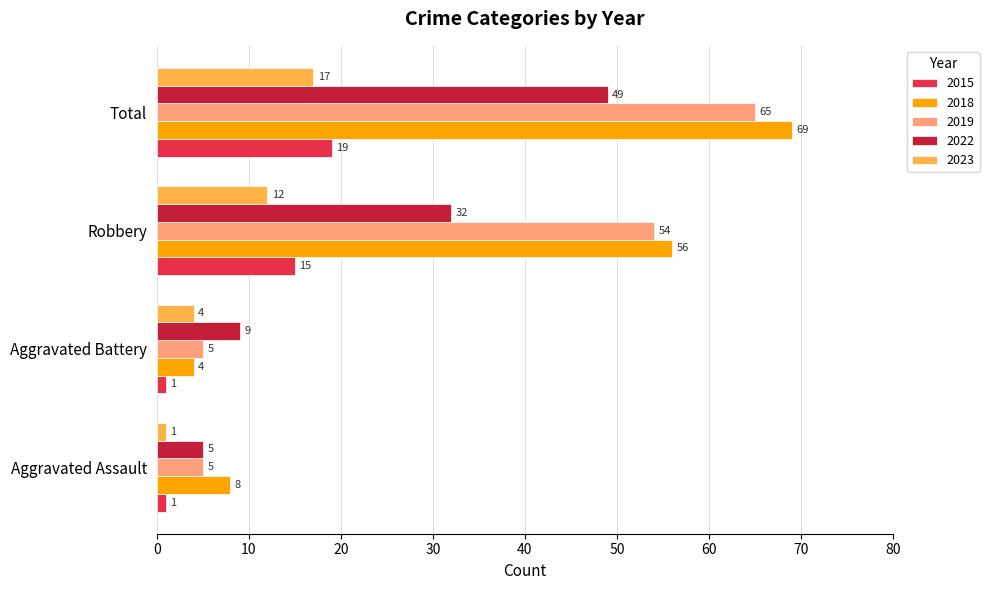

Rank the series by their maximum value, from highest to lowest.

2018, 2019, 2022, 2015, 2023